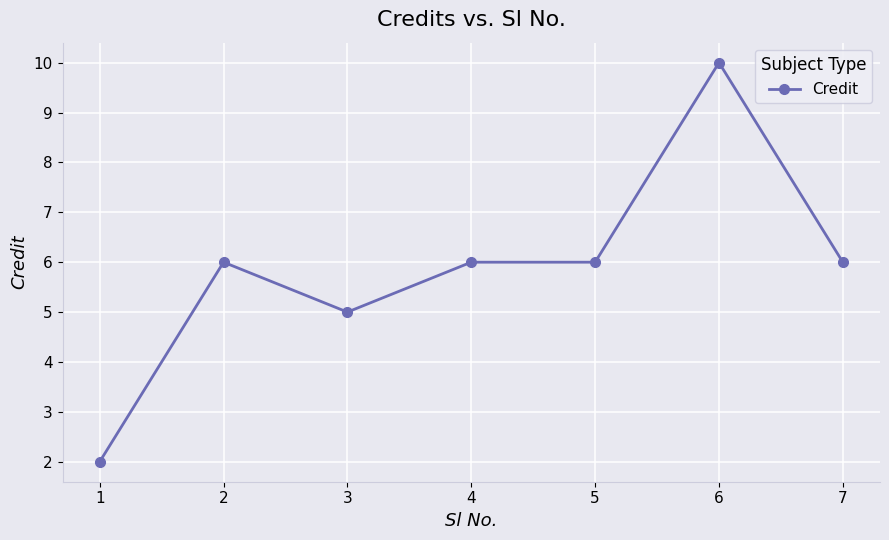

Count the number of categories in the chart.

7